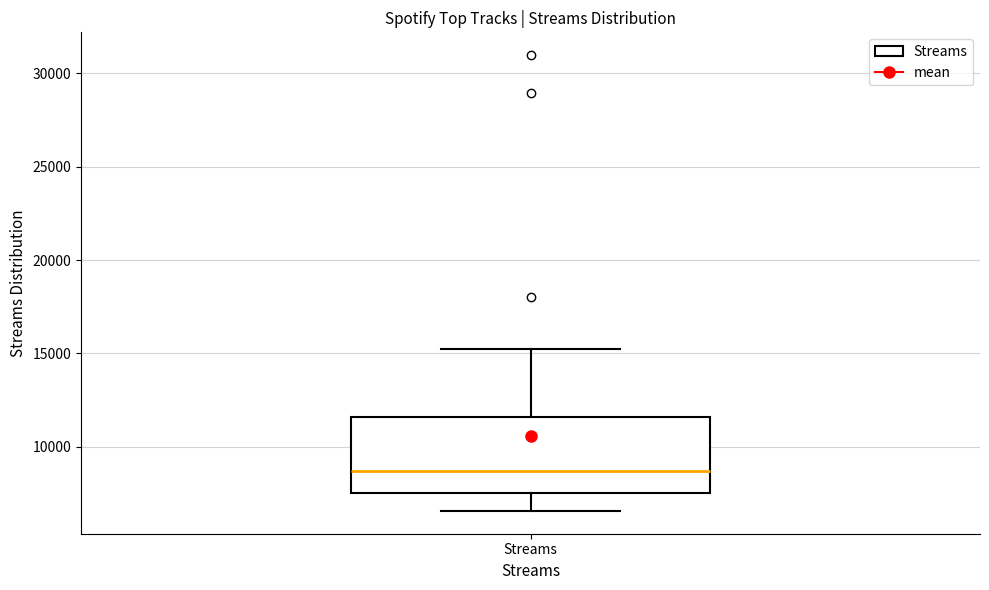

Where does the upper whisker of the box for Streams end on the y-axis? The values are not printed on the chart, so give them approximately, as read against the axis.

15000